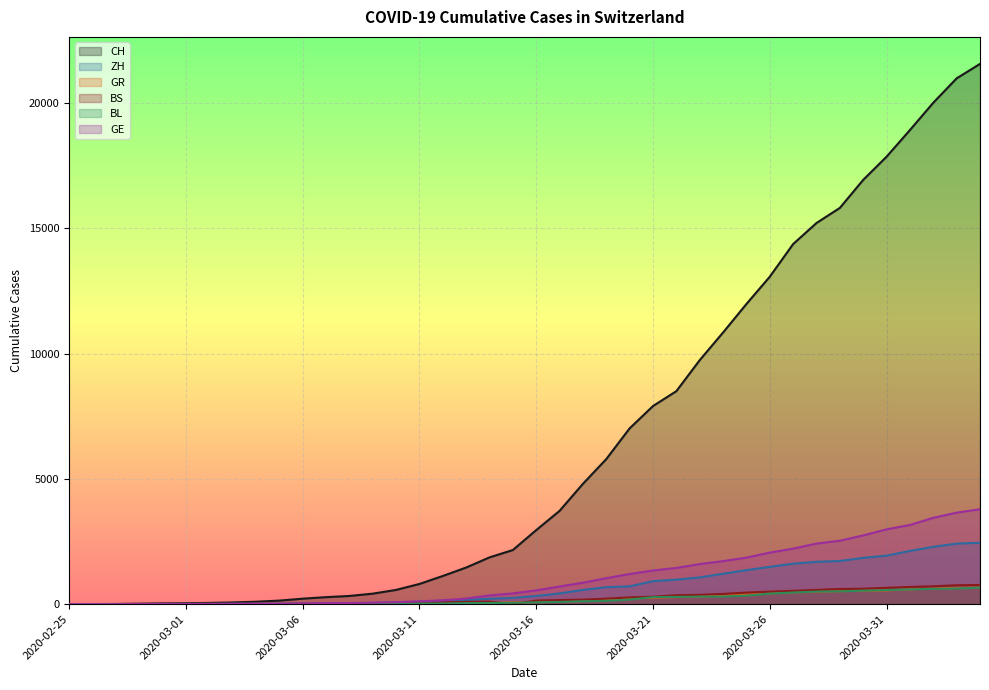

What are all the series names shown in the legend?

CH, ZH, GR, BS, BL, GE